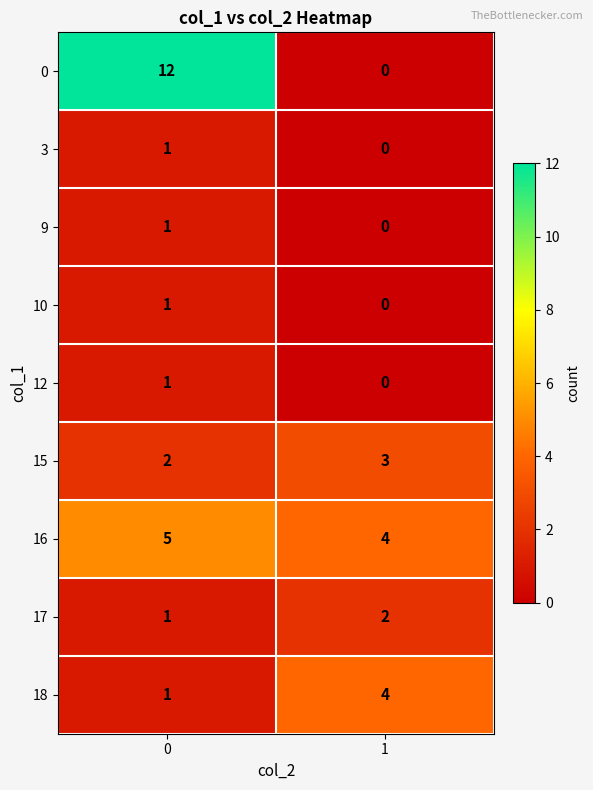

Reading left to right, transcribe all the data shown in this chart.

0: 12	0
3: 1	0
9: 1	0
10: 1	0
12: 1	0
15: 2	3
16: 5	4
17: 1	2
18: 1	4